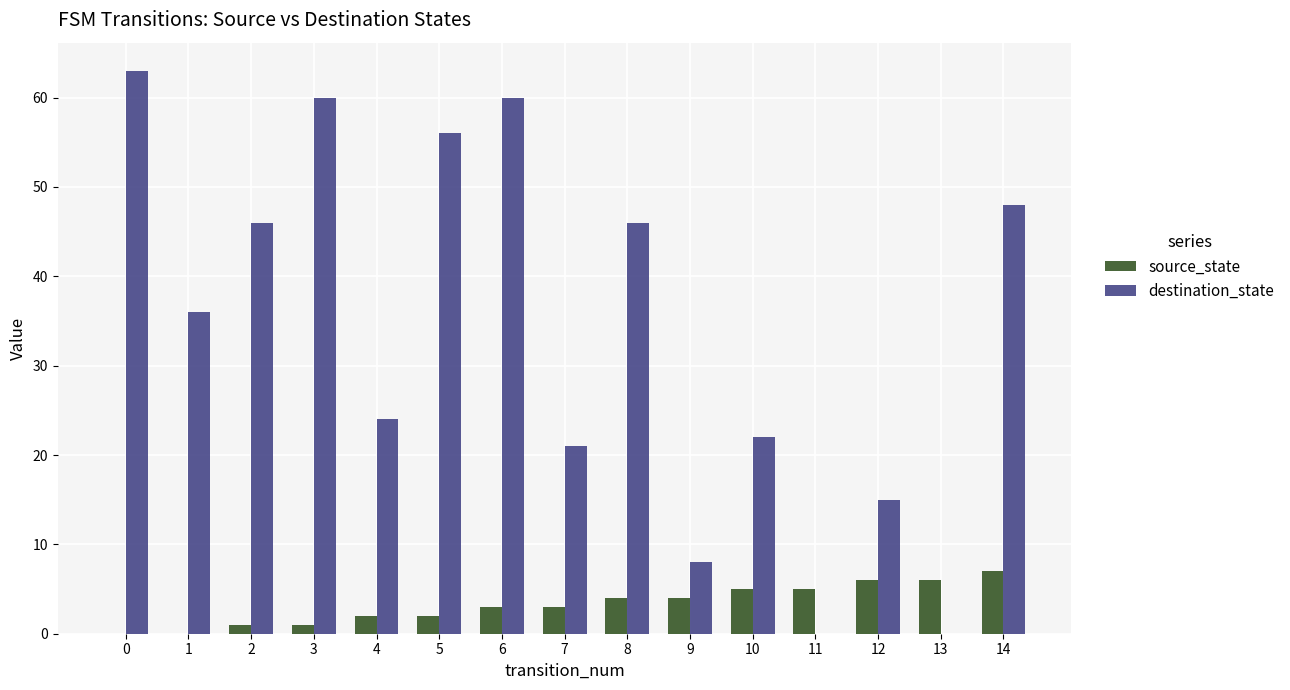

Which series has the largest total across all categories?

destination_state